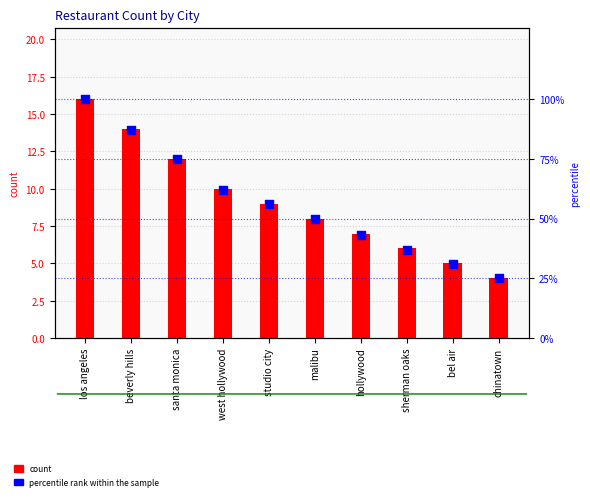

At which category is the sum across all series the highest?

los angeles